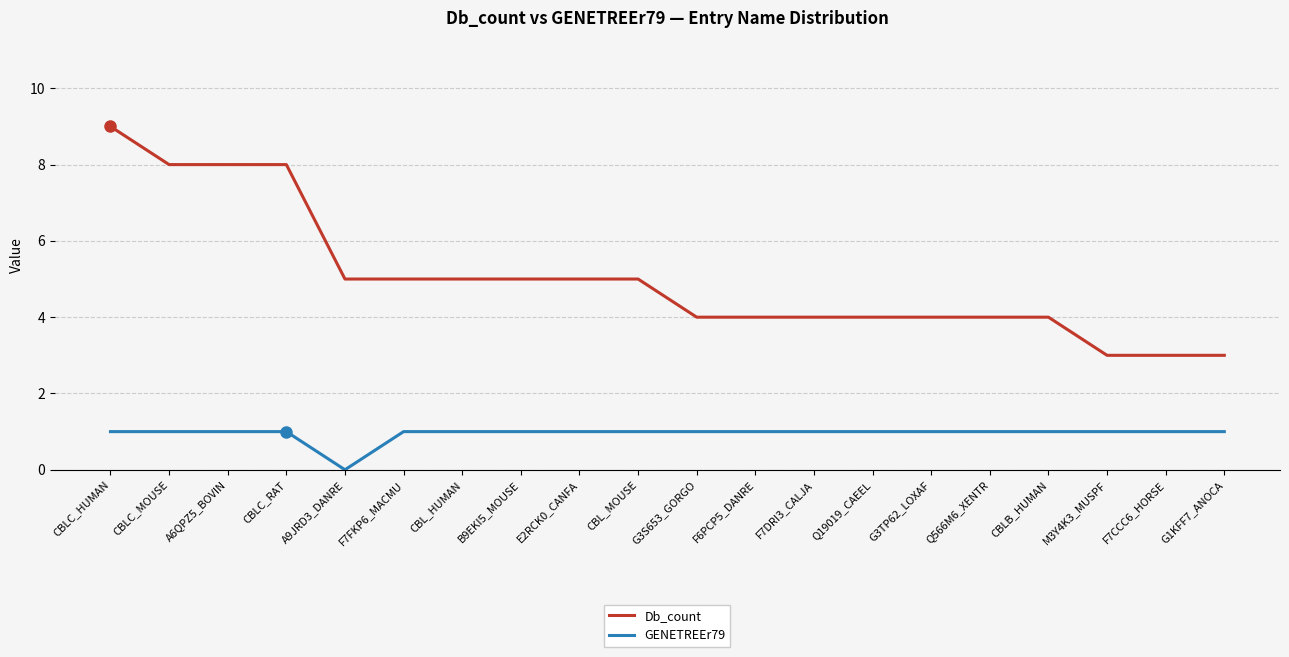

Reading right to left, list all the values displayed in this chart.

Db_count: G1KFF7_ANOCA=3	F7CCC6_HORSE=3	M3Y4K3_MUSPF=3	CBLB_HUMAN=4	Q566M6_XENTR=4	G3TP62_LOXAF=4	Q19019_CAEEL=4	F7DRI3_CALJA=4	F6PCP5_DANRE=4	G3S653_GORGO=4	CBL_MOUSE=5	E2RCK0_CANFA=5	B9EKI5_MOUSE=5	CBL_HUMAN=5	F7FKP6_MACMU=5	A9JRD3_DANRE=5	CBLC_RAT=8	A6QPZ5_BOVIN=8	CBLC_MOUSE=8	CBLC_HUMAN=9
GENETREEr79: G1KFF7_ANOCA=1	F7CCC6_HORSE=1	M3Y4K3_MUSPF=1	CBLB_HUMAN=1	Q566M6_XENTR=1	G3TP62_LOXAF=1	Q19019_CAEEL=1	F7DRI3_CALJA=1	F6PCP5_DANRE=1	G3S653_GORGO=1	CBL_MOUSE=1	E2RCK0_CANFA=1	B9EKI5_MOUSE=1	CBL_HUMAN=1	F7FKP6_MACMU=1	A9JRD3_DANRE=0	CBLC_RAT=1	A6QPZ5_BOVIN=1	CBLC_MOUSE=1	CBLC_HUMAN=1